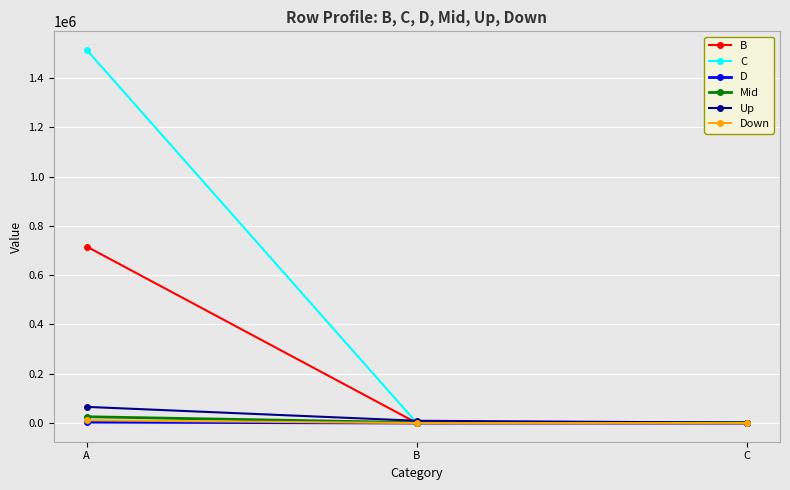

What is the value of the Up point at the 3rd from the left?

1668